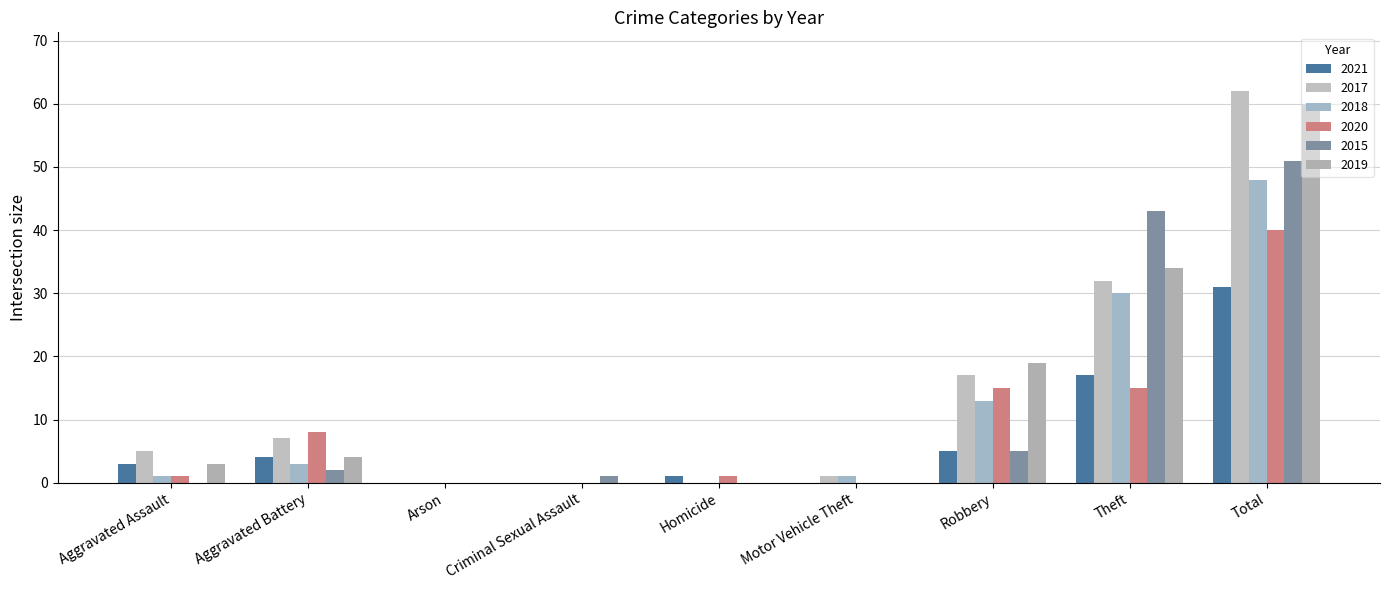

What is the value of the 2020 bar at the 7th from the left?

15